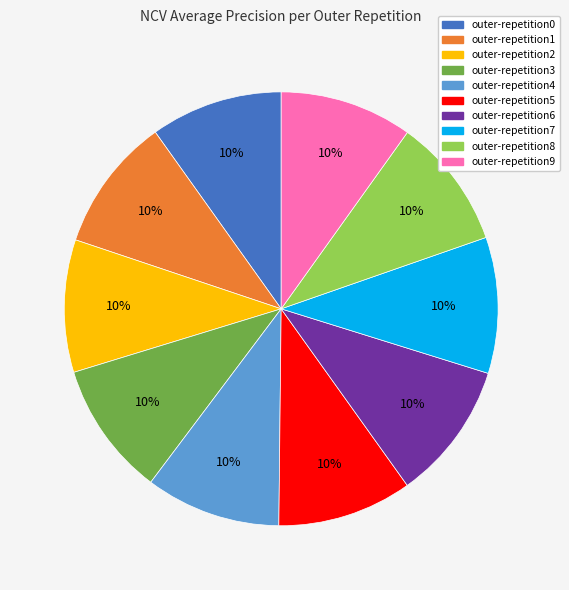

To the nearest percent, what portion does outer-repetition7 represent?

10%